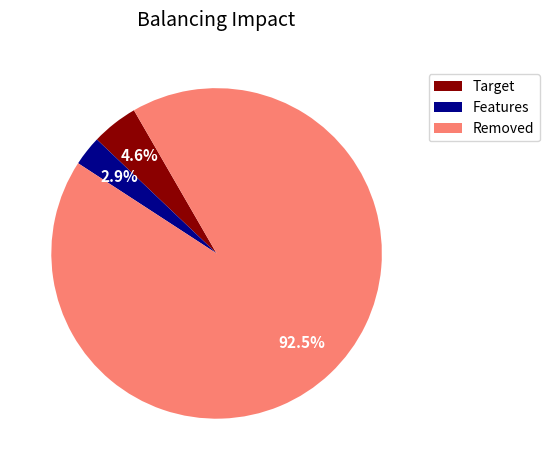

To the nearest percent, what is the difference between the largest and smallest slice percentages?

90%